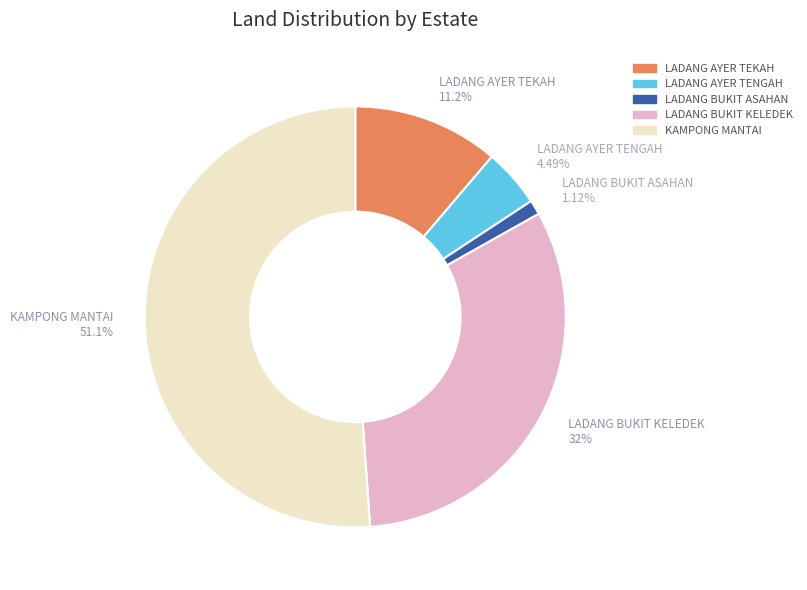

Count the number of slices in the pie.

5